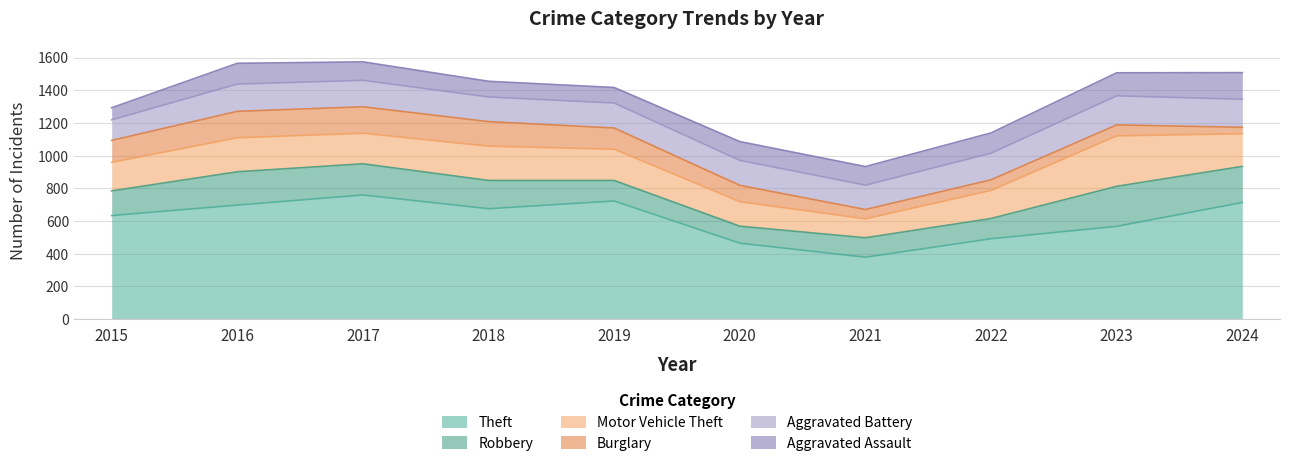

Reading left to right, list all the values displayed in this chart.

Theft: 2015=633	2016=697	2017=759	2018=675	2019=722	2020=464	2021=378	2022=491	2023=567	2024=713
Robbery: 2015=151	2016=204	2017=191	2018=173	2019=126	2020=104	2021=119	2022=124	2023=245	2024=221
Motor Vehicle Theft: 2015=175	2016=208	2017=187	2018=210	2019=191	2020=150	2021=116	2022=172	2023=309	2024=200
Burglary: 2015=134	2016=162	2017=162	2018=150	2019=130	2020=100	2021=57	2022=65	2023=67	2024=39
Aggravated Battery: 2015=126	2016=167	2017=162	2018=151	2019=153	2020=153	2021=149	2022=163	2023=178	2024=172
Aggravated Assault: 2015=74	2016=127	2017=113	2018=96	2019=95	2020=115	2021=114	2022=124	2023=141	2024=163